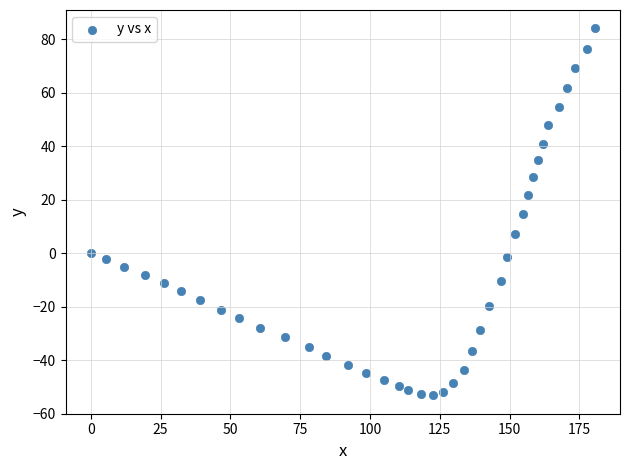

What is the range of Y values (max minus min)?

137.2